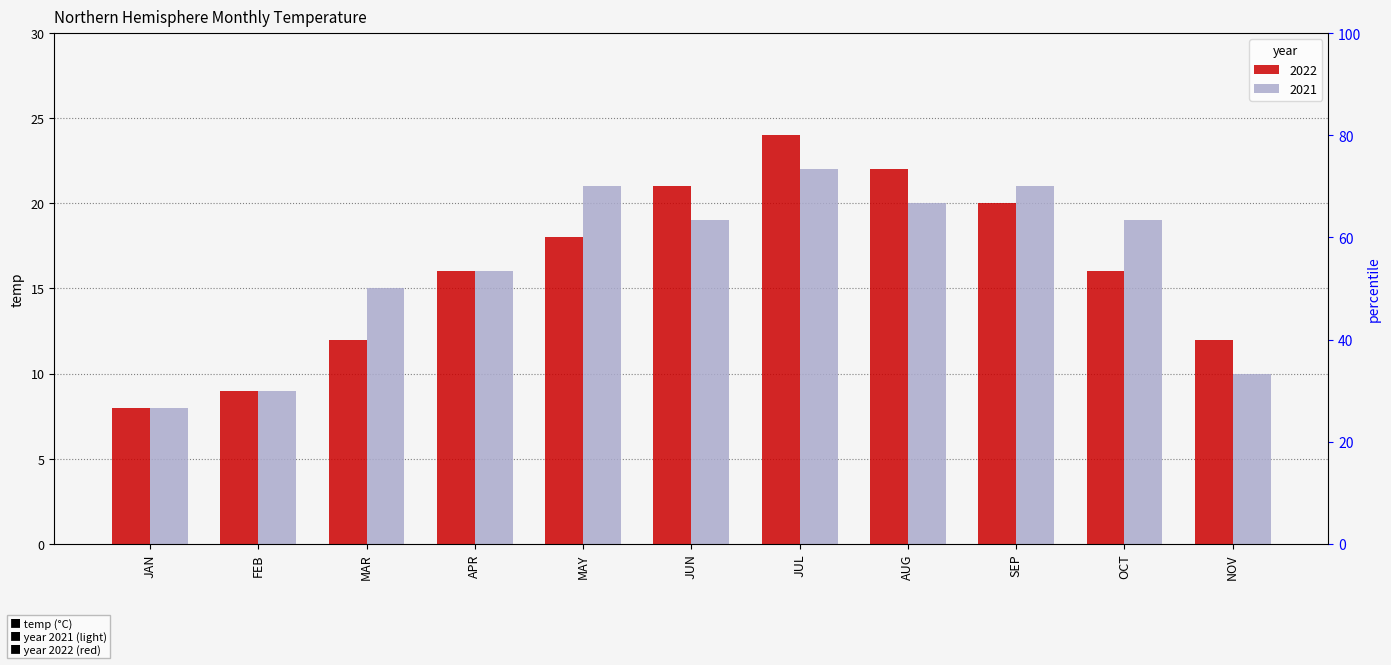

At which category is the sum across all series the highest?

JUL